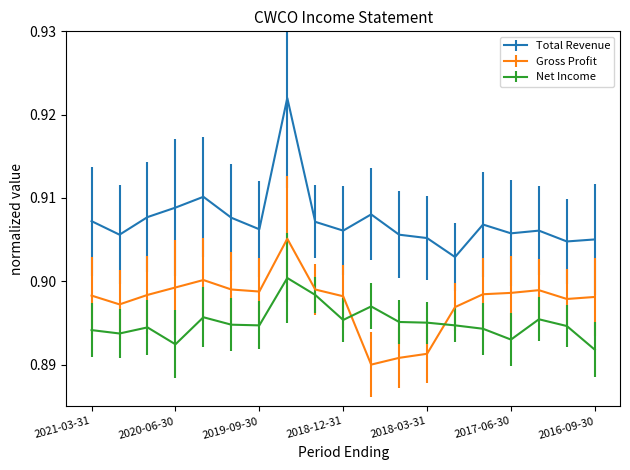

How many lines are shown in the chart?

3